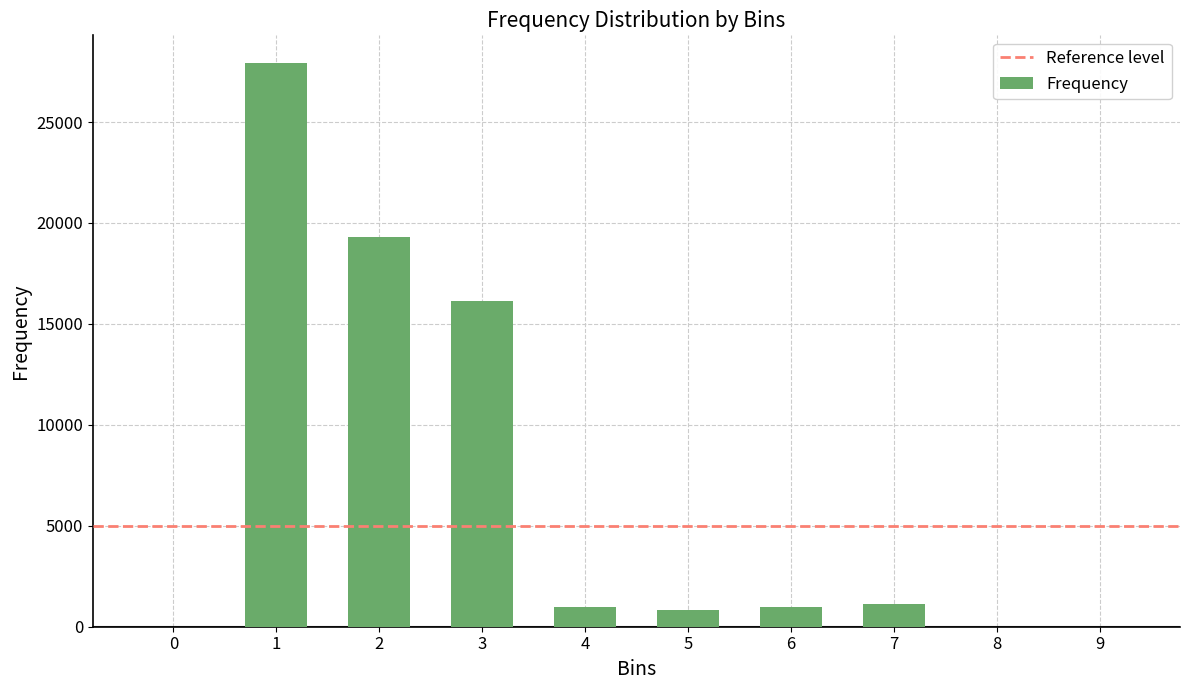

The value at 4 is 990. True or false?

True